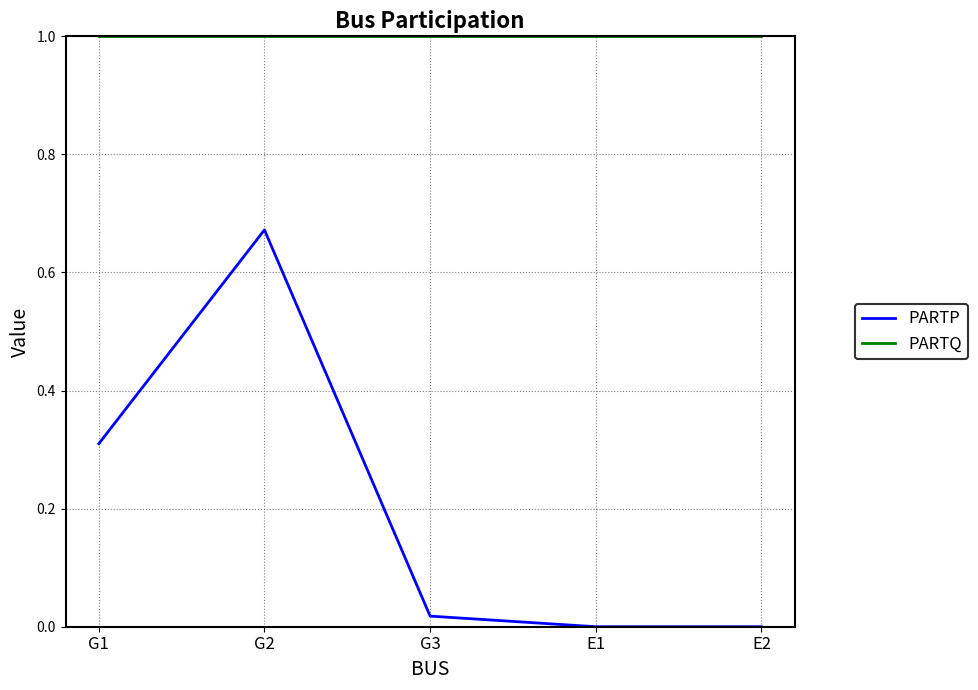

Which series has the largest total across all categories?

PARTQ